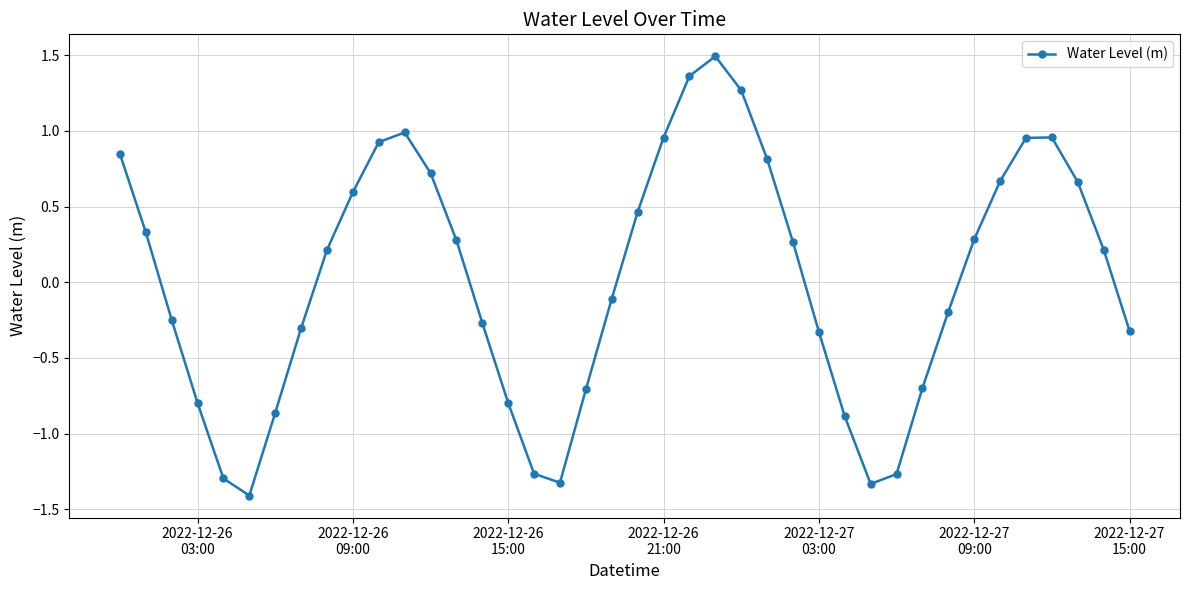

What is the maximum value shown in the chart?

1.5